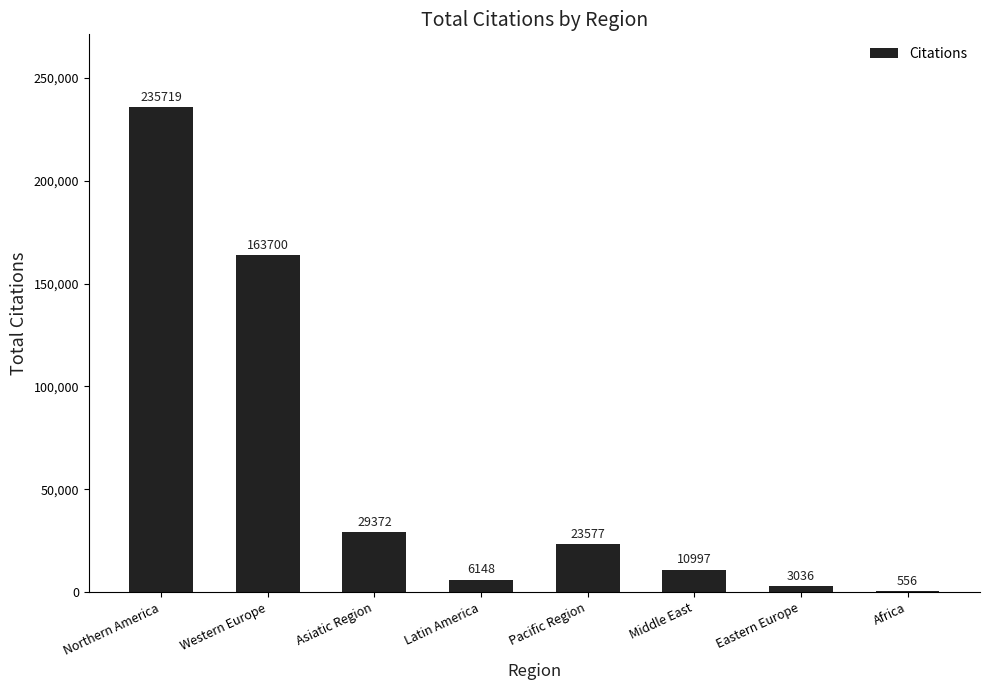

Which has a higher value, Western Europe or Latin America?

Western Europe